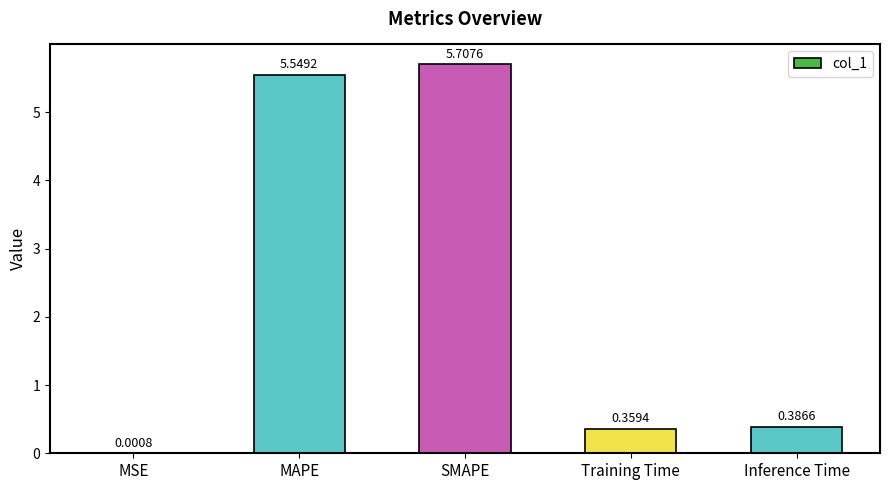

What is the ratio of the value at MAPE to the value at SMAPE?

1.0